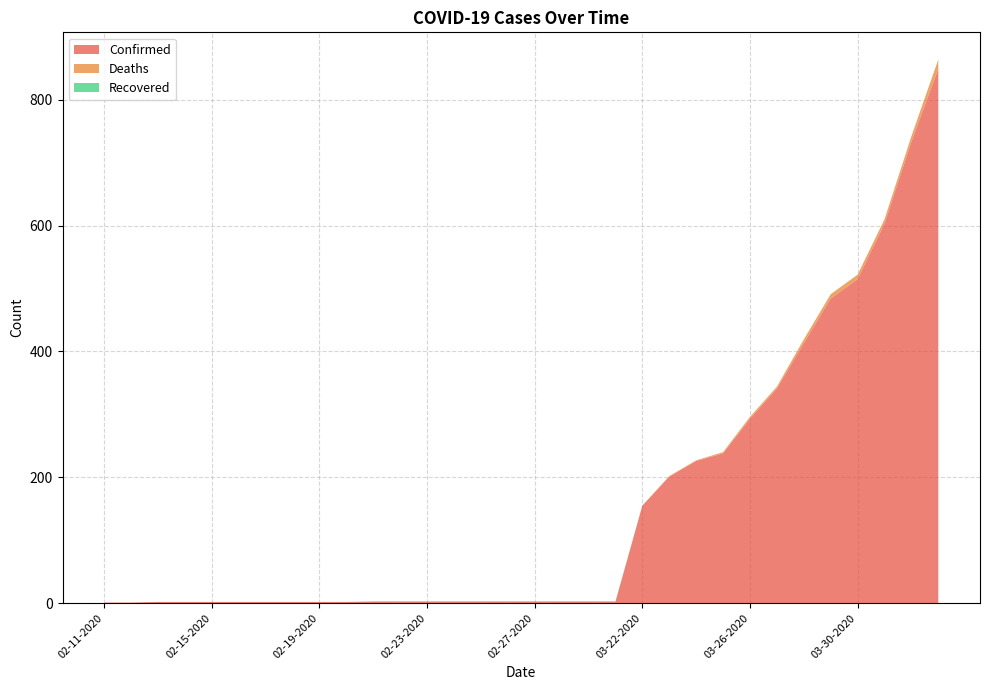

Reading left to right, extract all data points from this chart.

Confirmed: 1	1	2	2	2	2	2	2	2	2	2	2	2	2	2	2	2	2	2	2	155	201	226	238	293	341	413	484	515	603	733	849
Deaths: 0	0	0	0	0	0	0	0	0	0	0	0	0	0	0	0	0	0	0	0	0	1	1	2	3	3	6	7	7	7	9	15
Recovered: 0	0	0	0	0	0	0	0	0	0	1	1	1	1	1	1	1	1	1	1	0	0	0	0	0	0	0	0	0	0	0	0